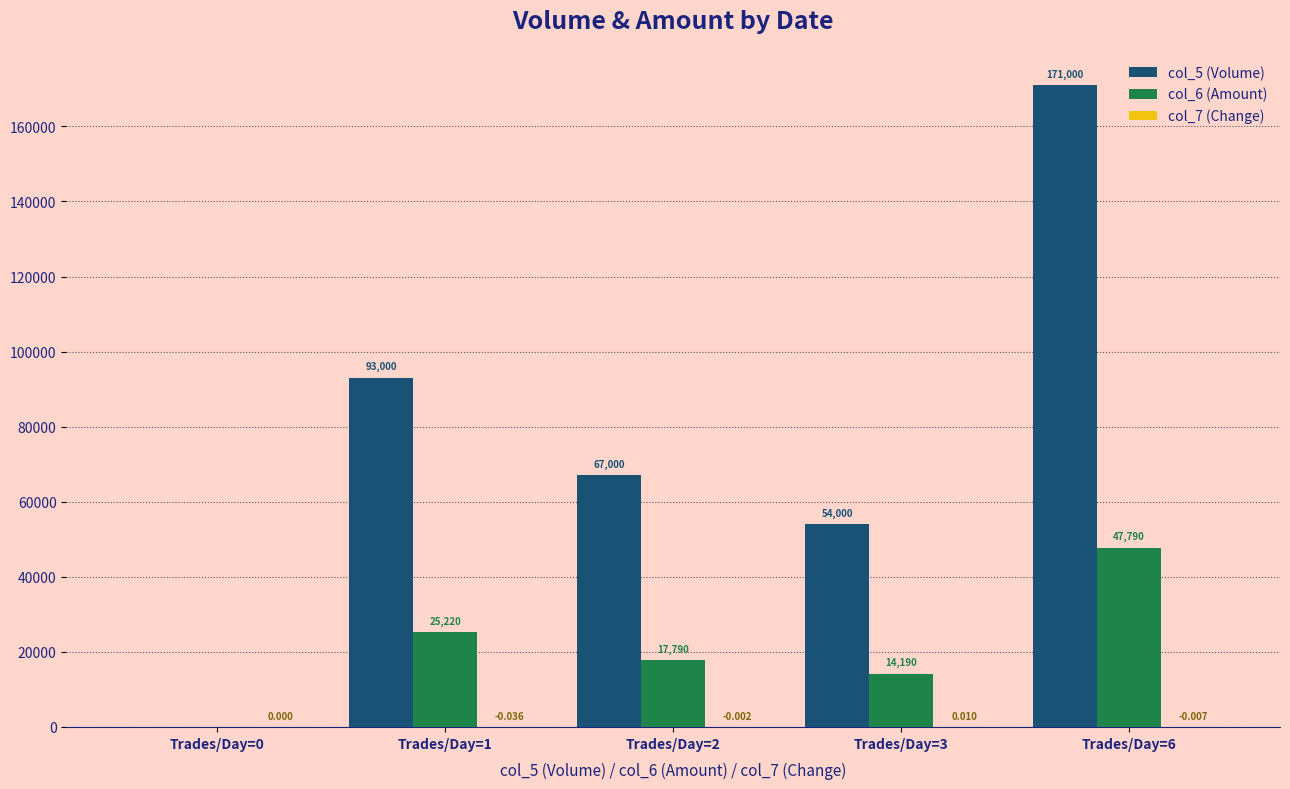

The col_7 (Change) series shows -0.0 at Trades/Day=6. True or false?

False